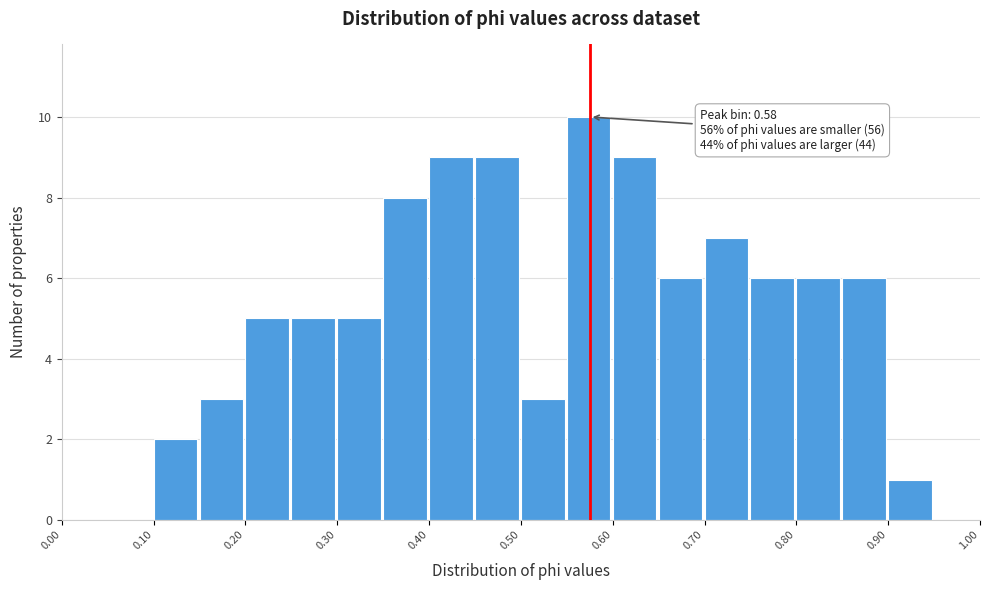

Over which range of the x-axis is the bar tallest?

0.55 to 0.60